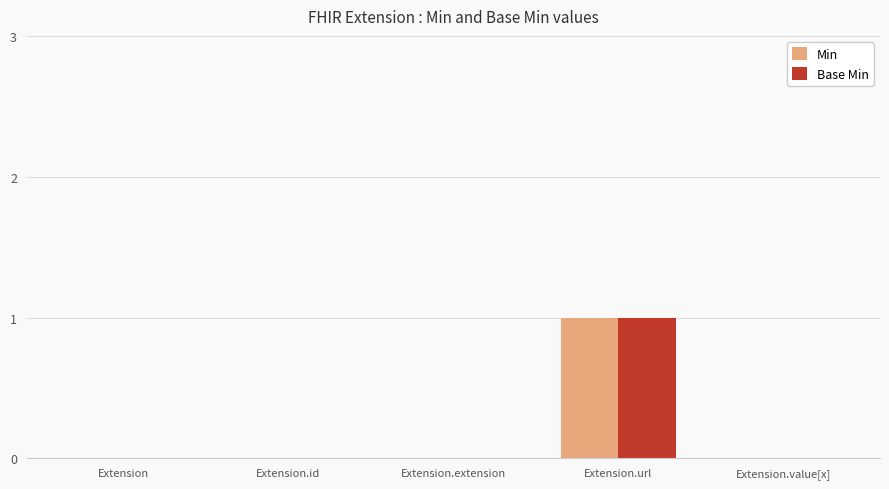

At which category is the sum across all series the highest?

Extension.url